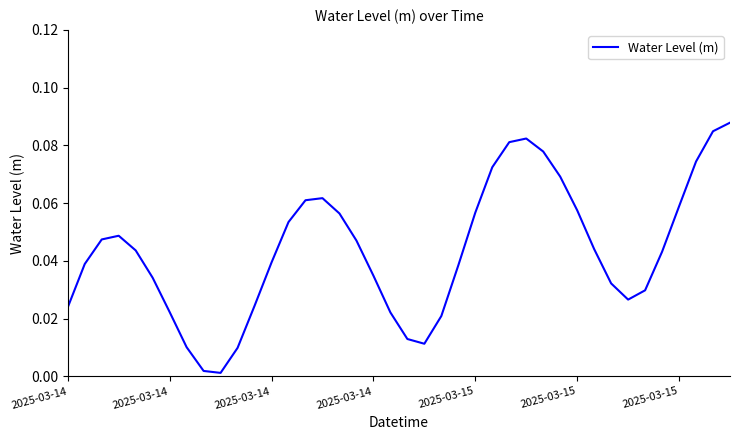

What is the difference between the second highest and second lowest values?

0.1